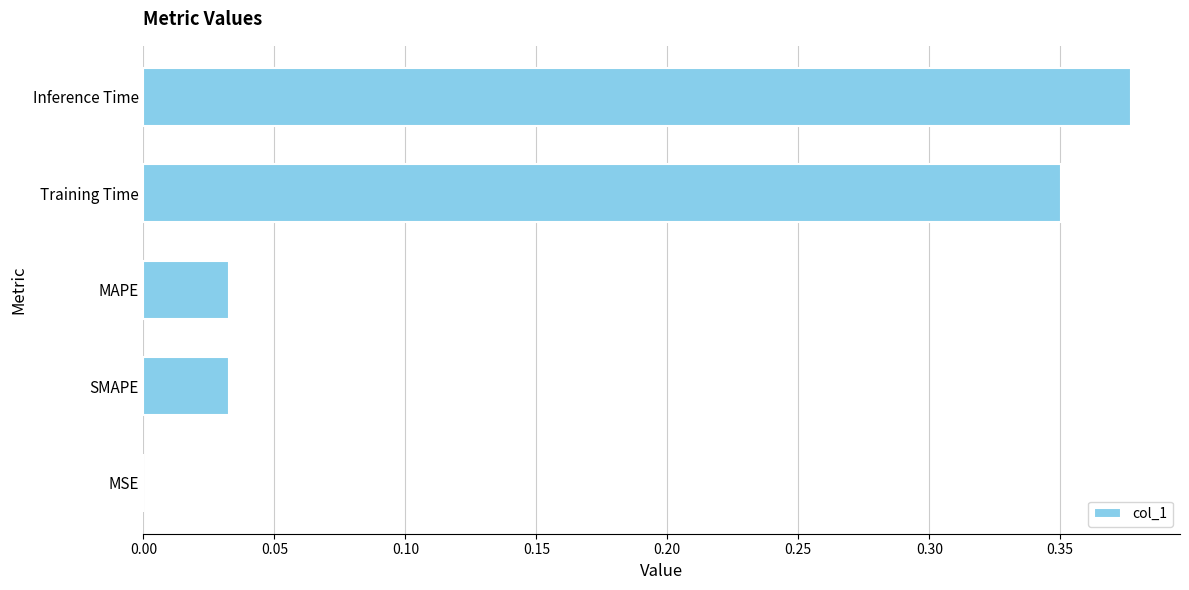

Count the number of categories in the chart.

5